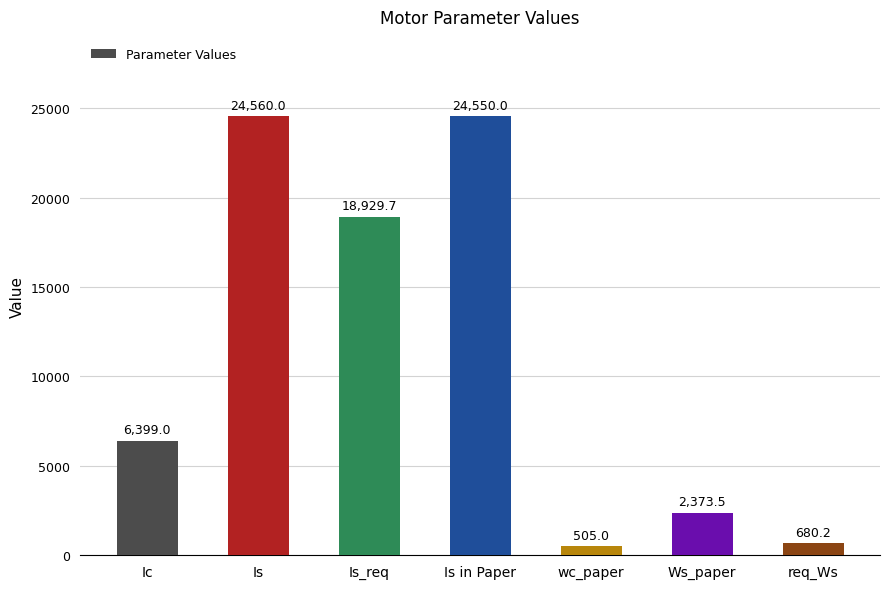

At which label is the value closest to 12532?

Ic